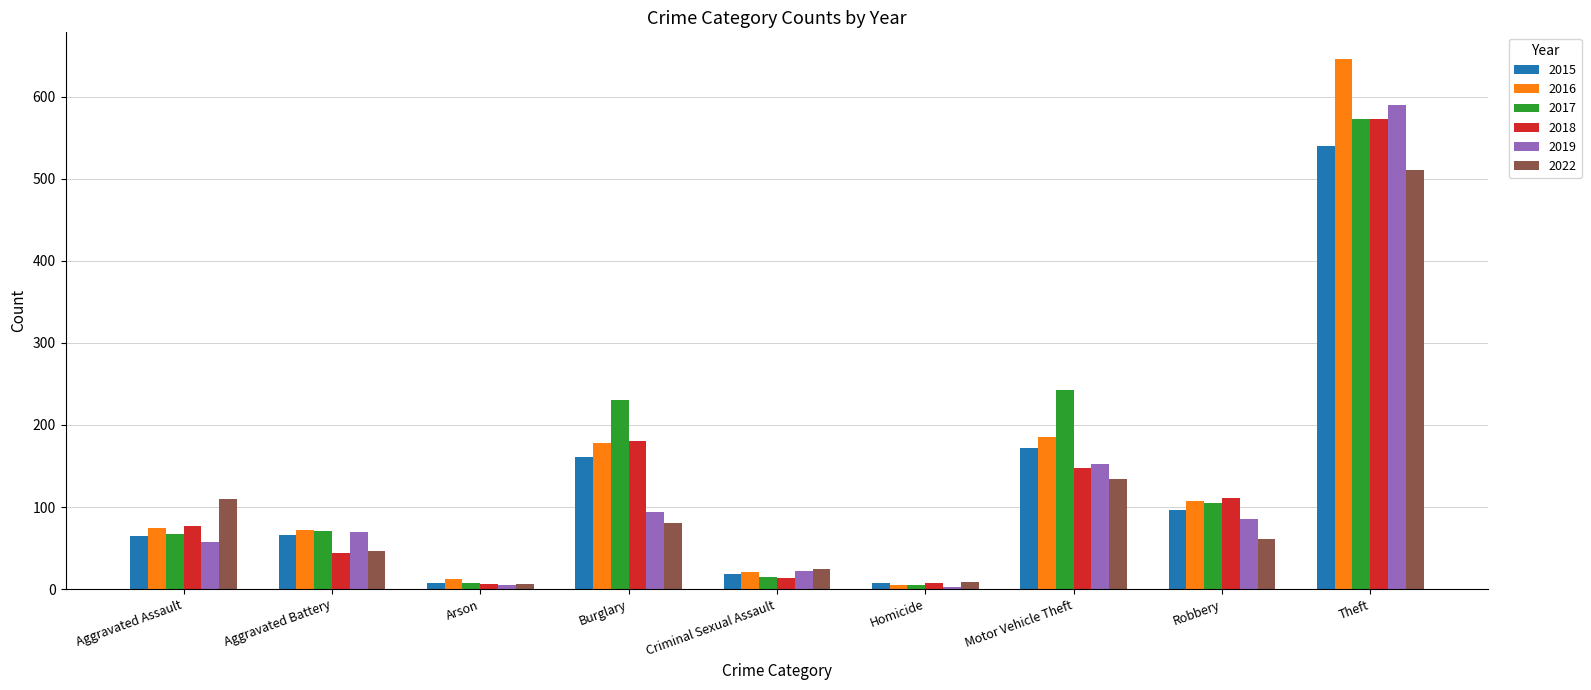

Which series changed the most between Aggravated Assault and Theft?

2016